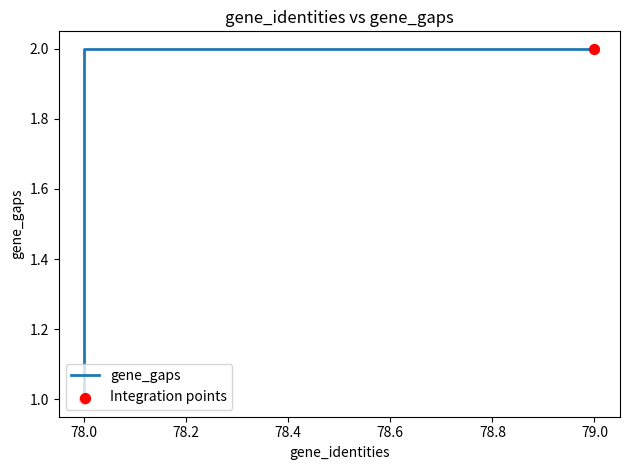

What is the change in value from 78 to 78?

+1